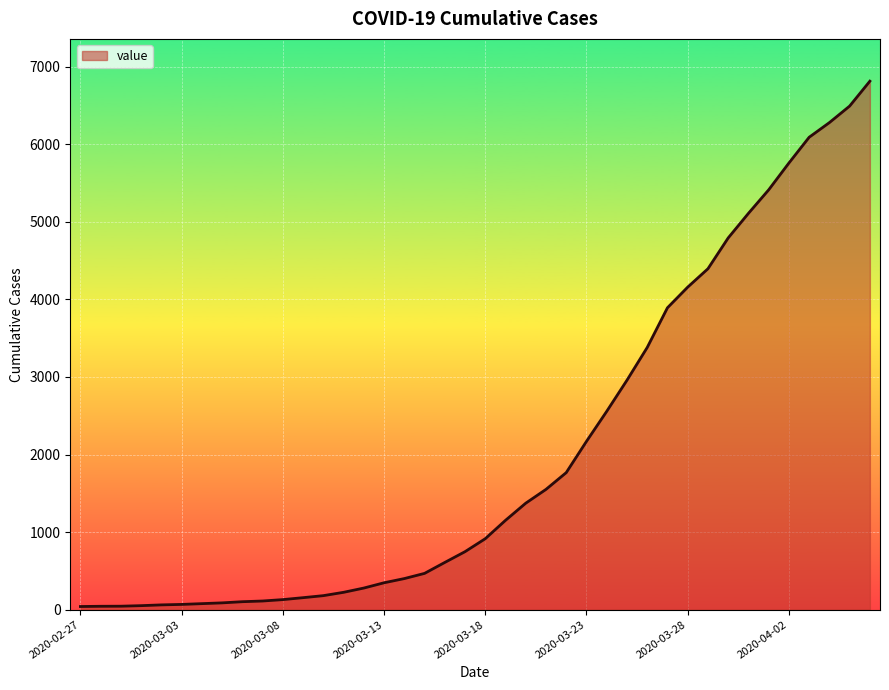

What is the difference between the maximum and minimum values?

6772